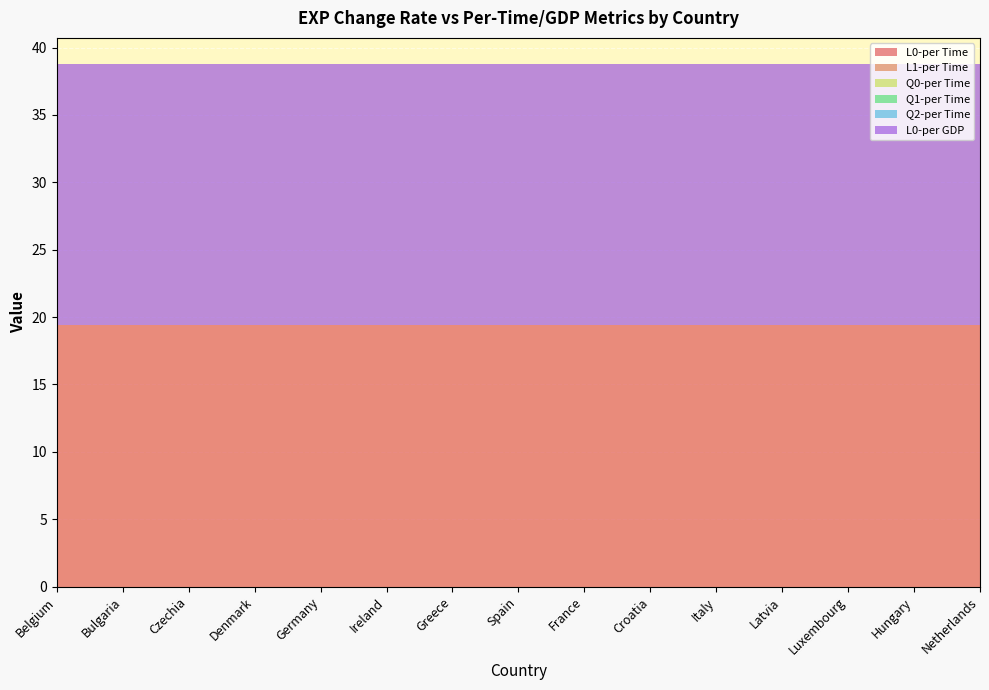

Reading right to left, list all the values displayed in this chart.

L0-per Time: 19.4	19.4	19.4	19.4	19.4	19.4	19.4	19.4	19.4	19.4	19.4	19.4	19.4	19.4	19.4
L1-per Time: 0.0	0.0	0.0	0.0	0.0	0.0	0.0	0.0	0.0	0.0	0.0	0.0	0.0	0.0	0.0
Q0-per Time: 0.0	0.0	0.0	0.0	0.0	0.0	0.0	0.0	0.0	0.0	0.0	0.0	0.0	0.0	0.0
Q1-per Time: 0.0	0.0	0.0	0.0	0.0	0.0	0.0	0.0	0.0	0.0	0.0	0.0	0.0	0.0	0.0
Q2-per Time: 0.0	0.0	0.0	0.0	0.0	0.0	0.0	0.0	0.0	0.0	0.0	0.0	0.0	0.0	0.0
L0-per GDP: 19.4	19.4	19.4	19.4	19.4	19.4	19.4	19.4	19.4	19.4	19.4	19.4	19.4	19.4	19.4